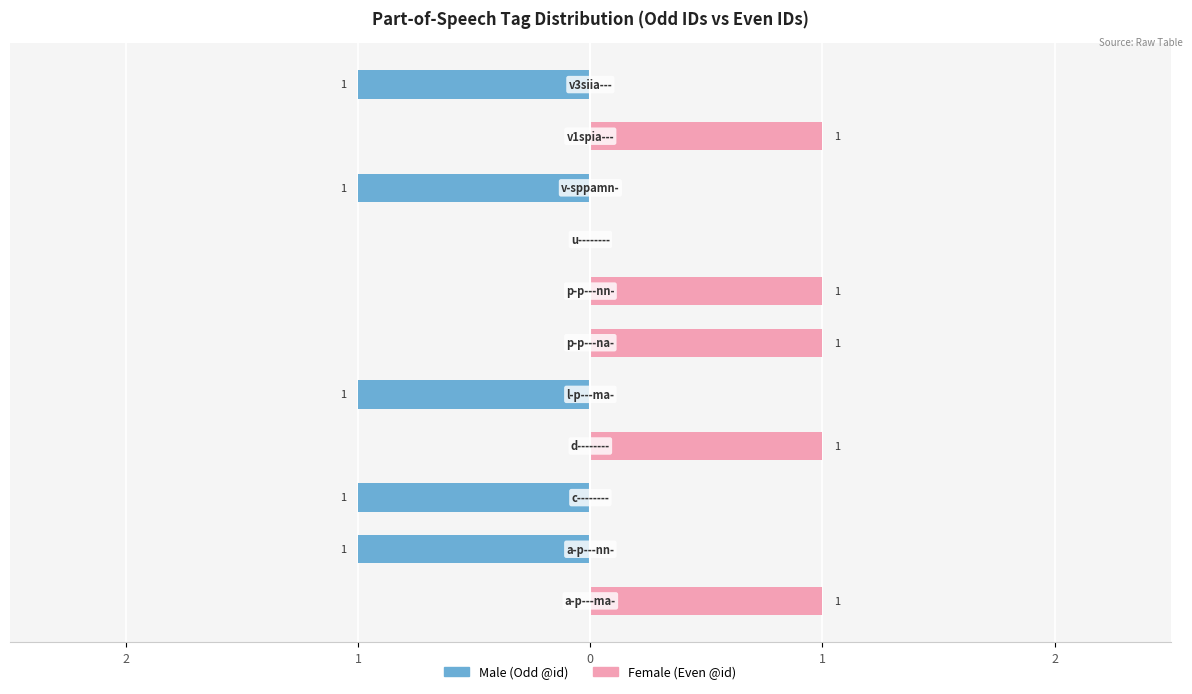

What is the difference between the maximum and minimum values in the Female series?

1